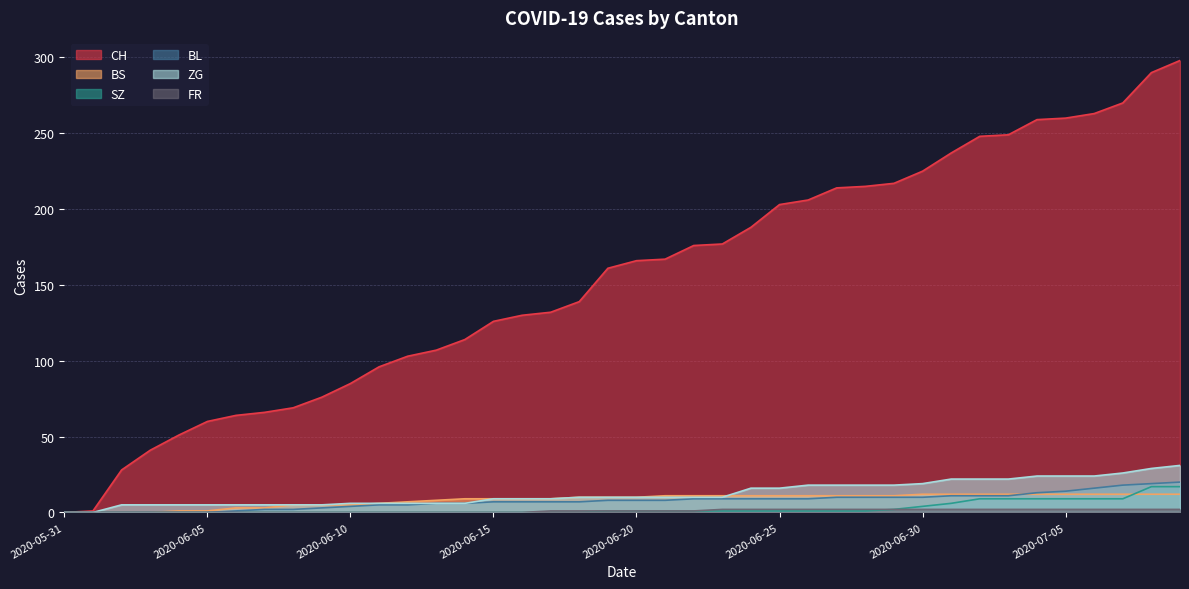

What is the total value across all series at 2020-06-07?

76